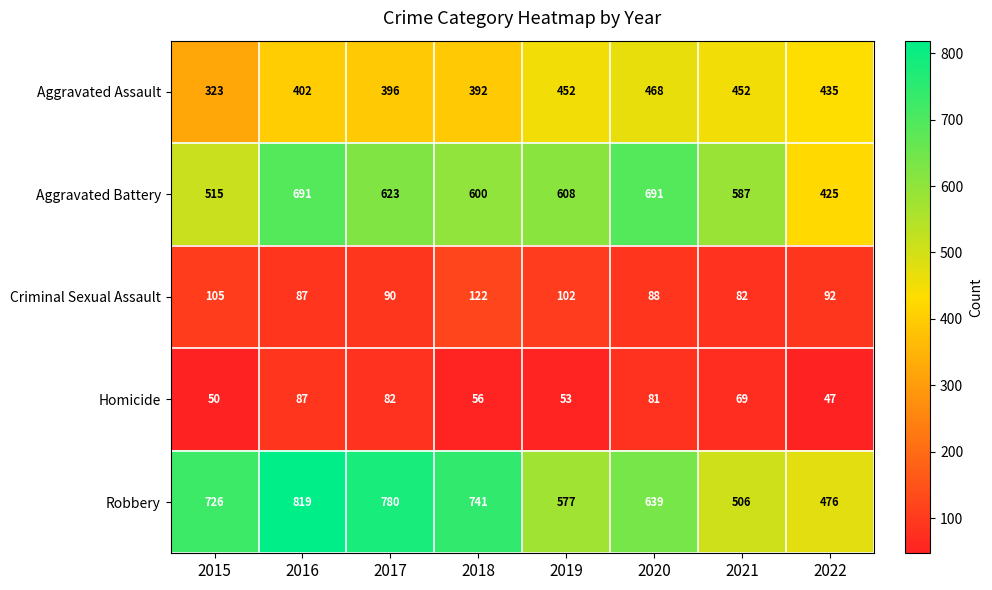

At which category is the sum across all series the highest?

2016